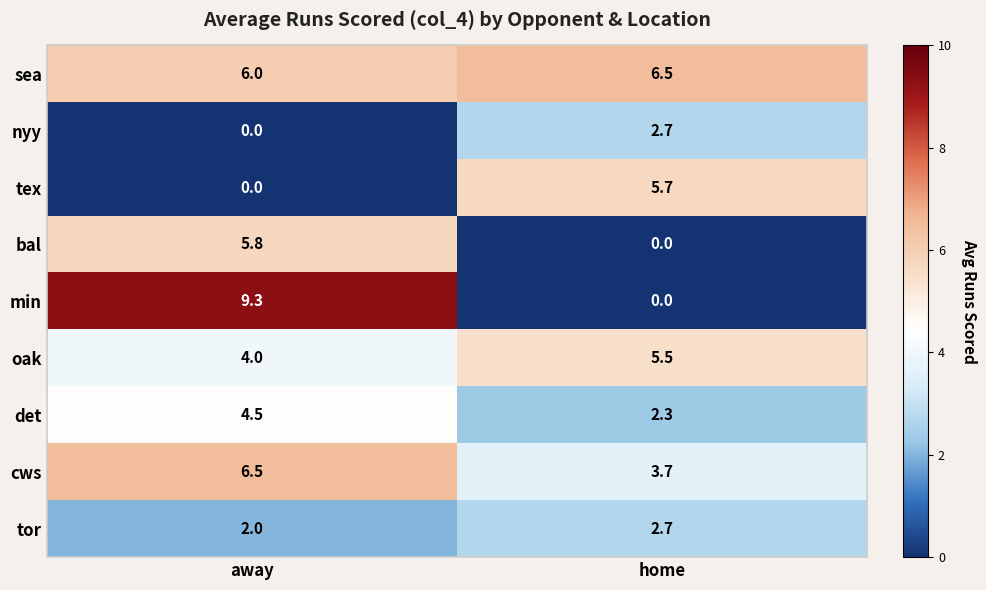

True or false: oak has a value of 9.3 at home.

False